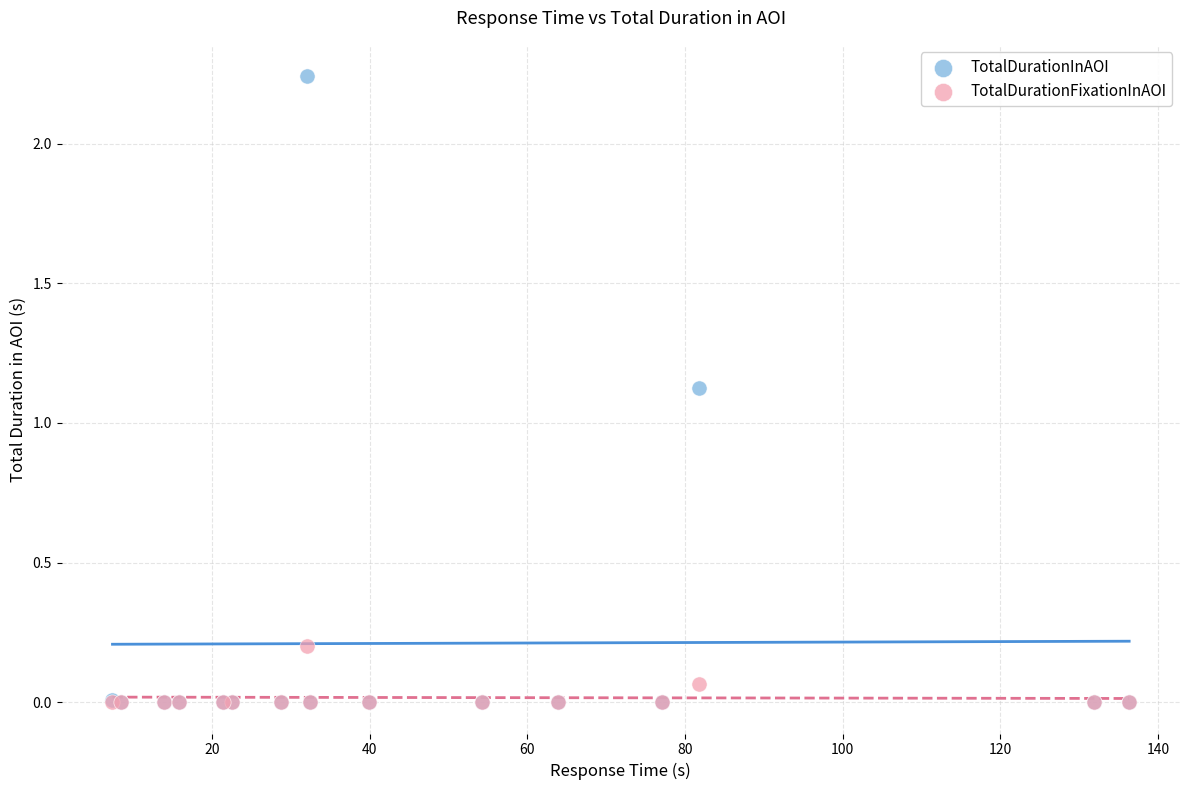

Which series has the largest Y range (max minus min)?

TotalDurationInAOI